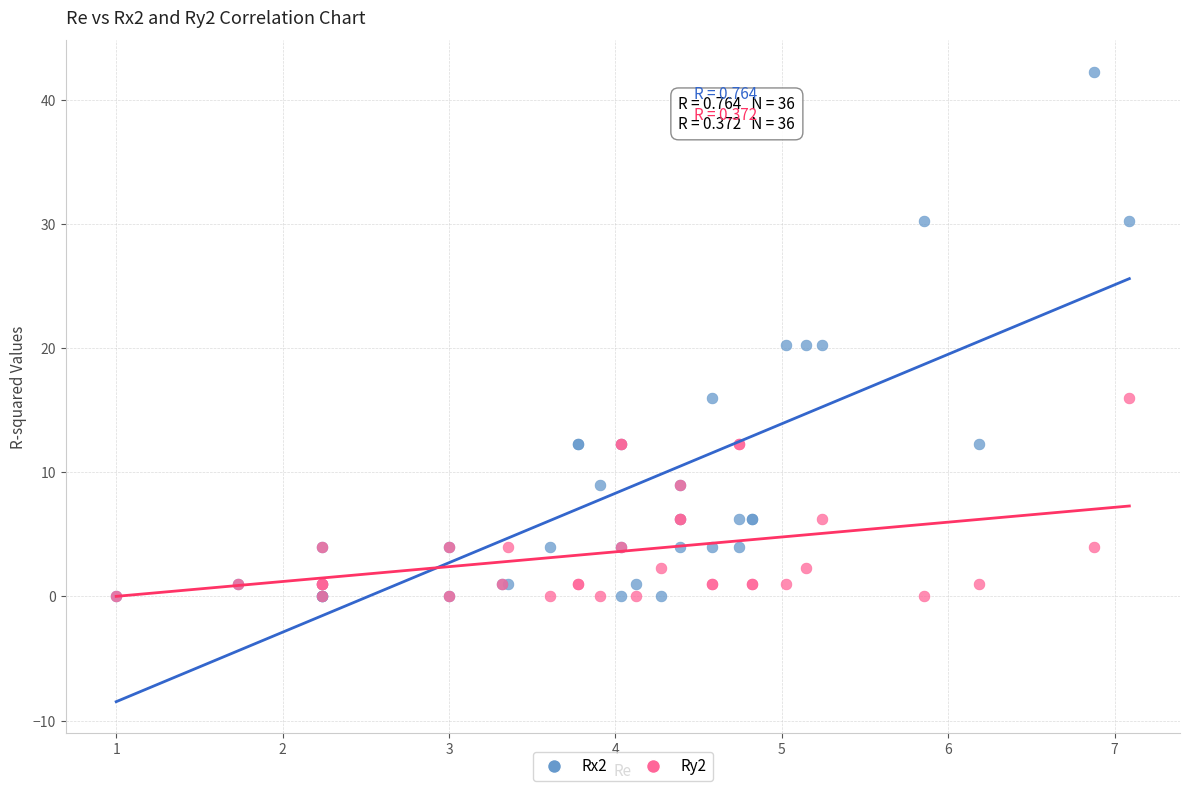

What is the X range (max minus min) for the scatter plot?

6.1